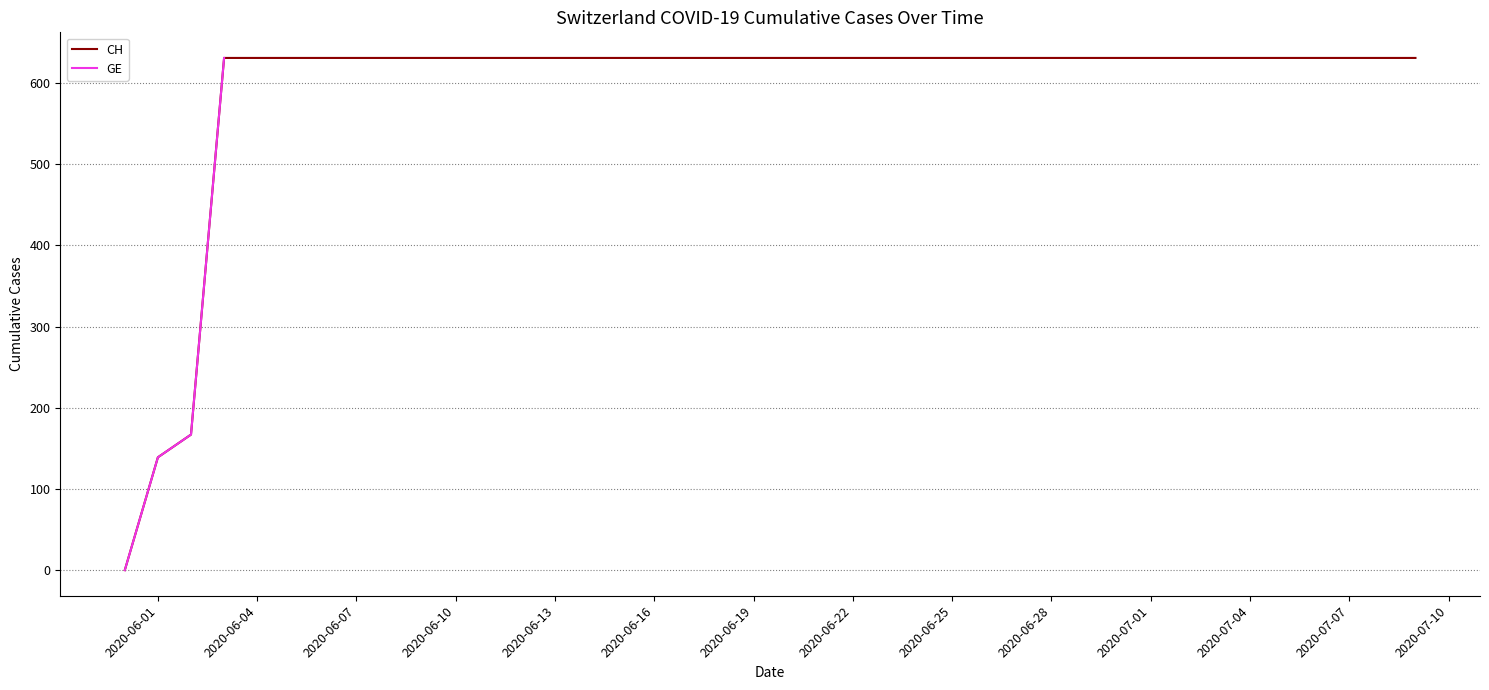

What is the sum of all GE values?

10402